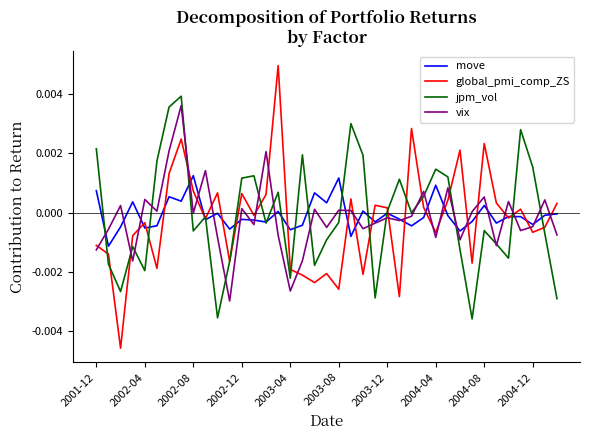

Which series has the widest spread of values?

global_pmi_comp_ZS